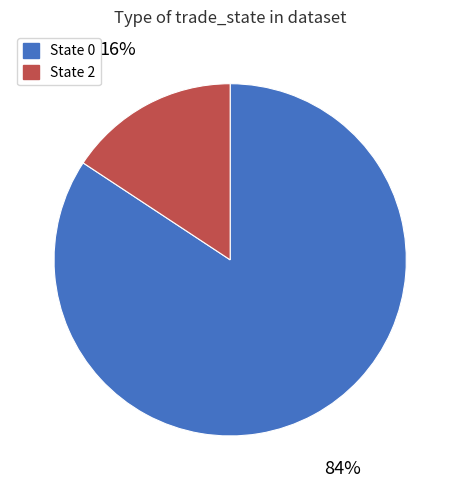

To the nearest percent, what is the average slice percentage?

50%